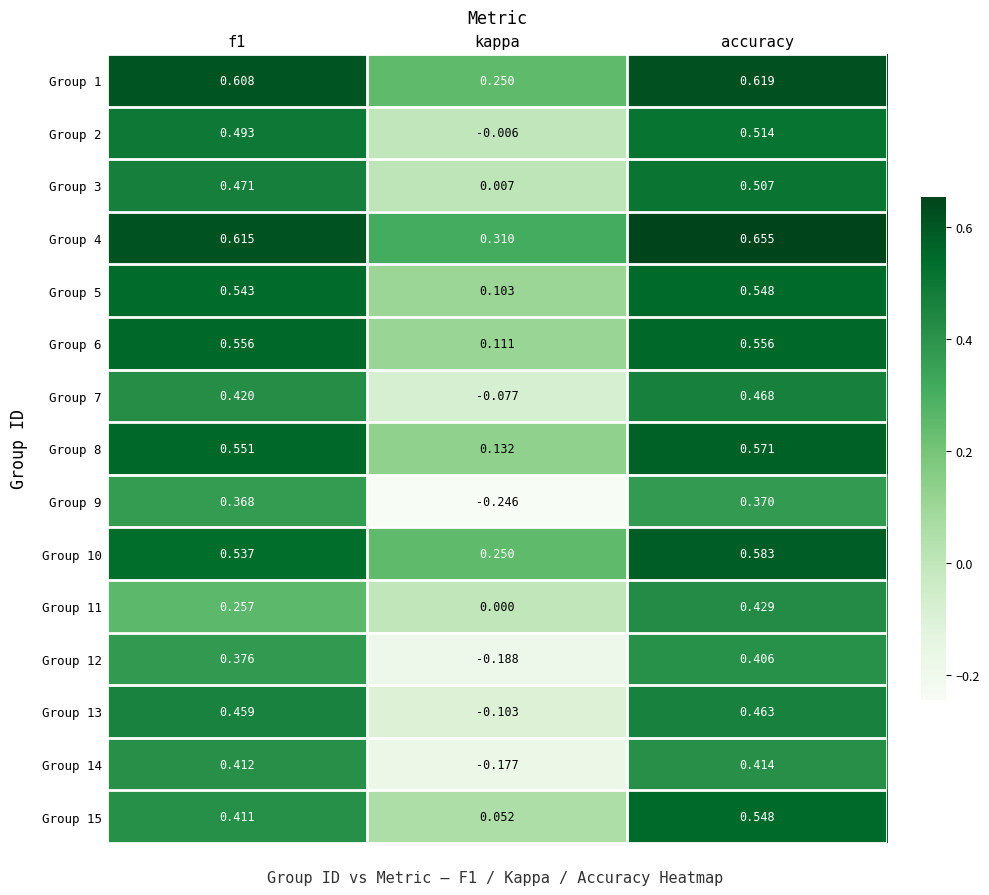

Is the value of Group 1 at kappa greater than the value of Group 15 at f1?

No